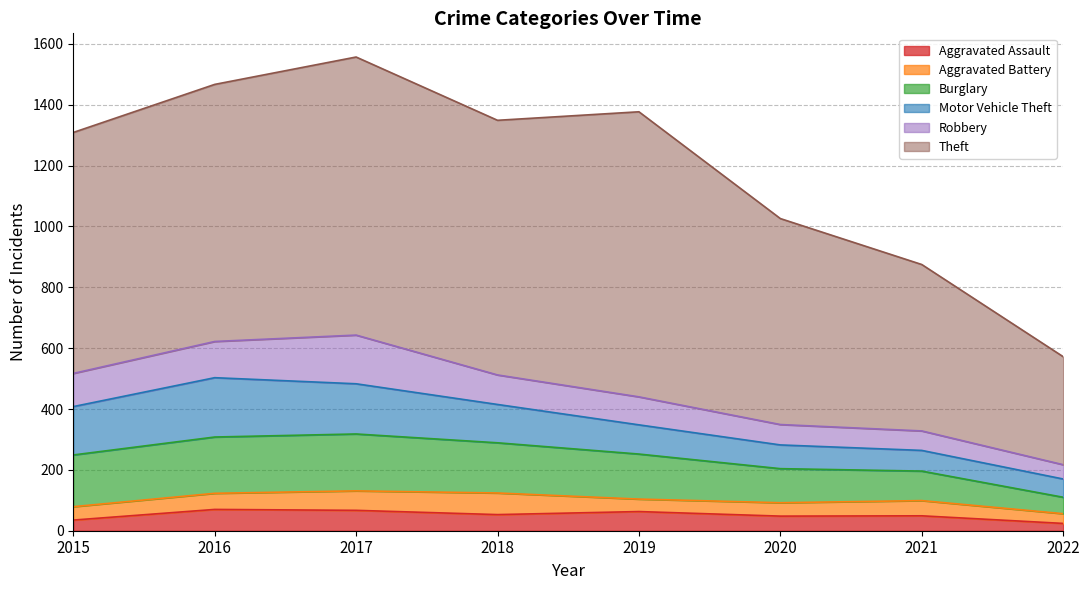

What is the value of the Aggravated Battery point at the 8th from the left?

32